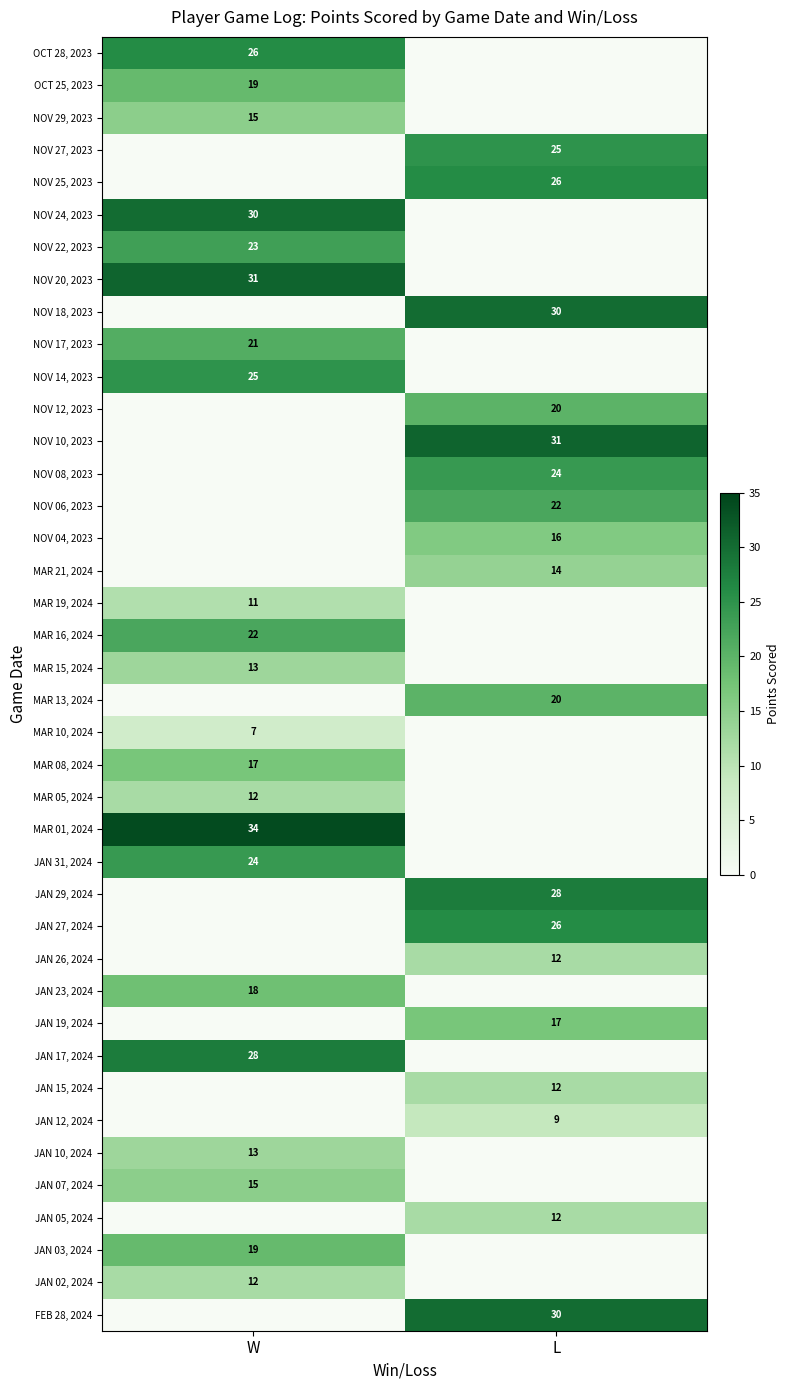

True or false: JAN 19, 2024 has a value of 5 at L.

False